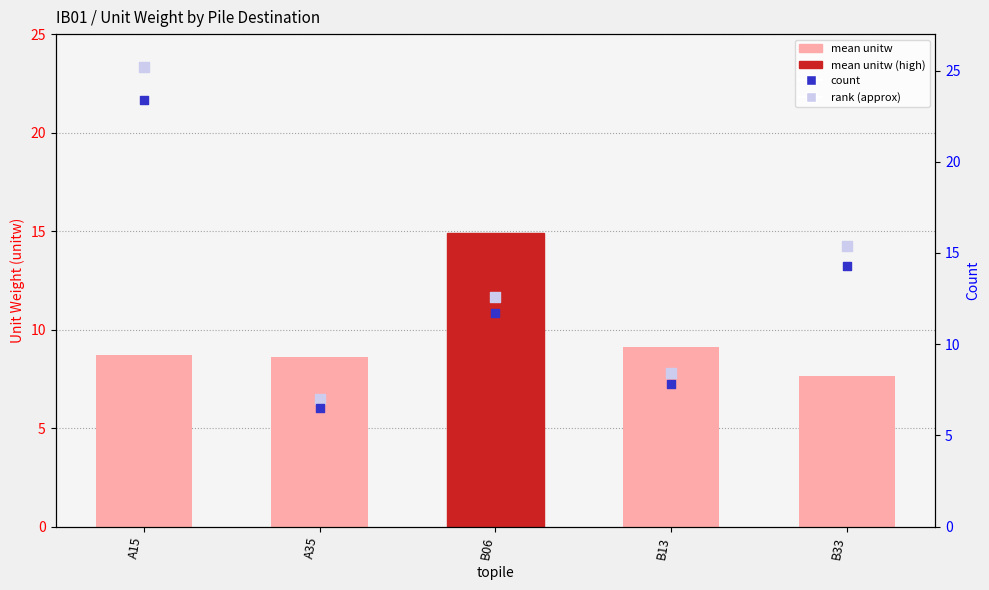

Is the value of mean_unitw at B33 greater than the value of count at A35?

Yes